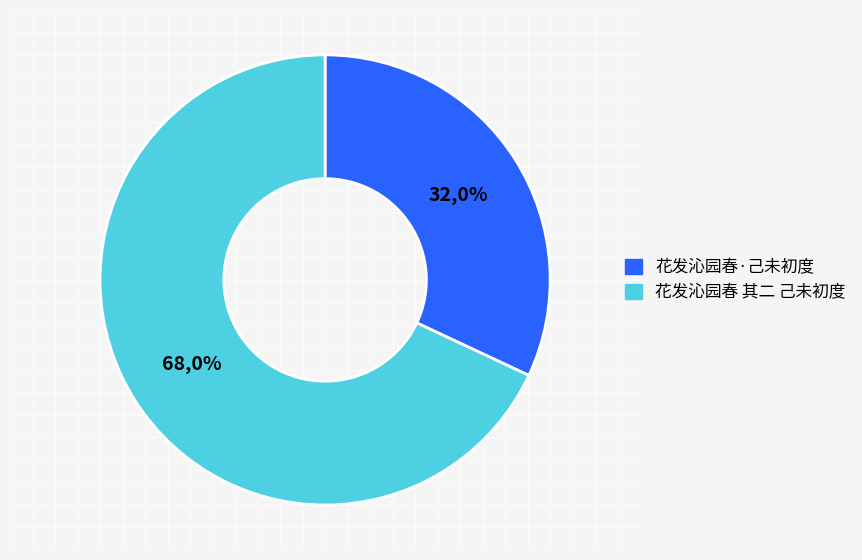

How many slices are in this pie chart?

2